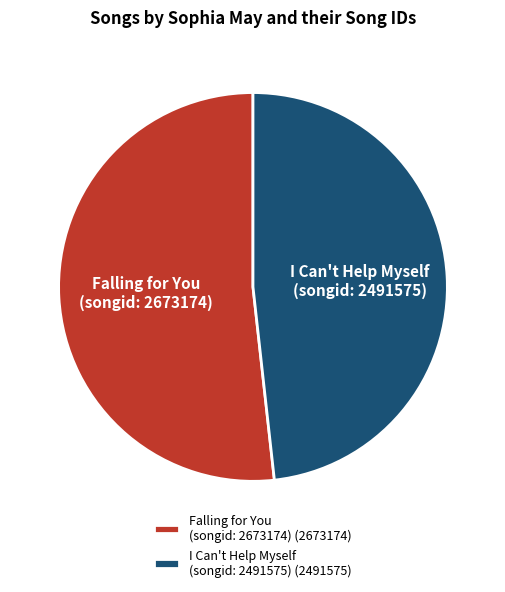

What is the ratio of the value at I Can't Help Myself (songid: 2491575) to the value at Falling for You (songid: 2673174)?

0.9